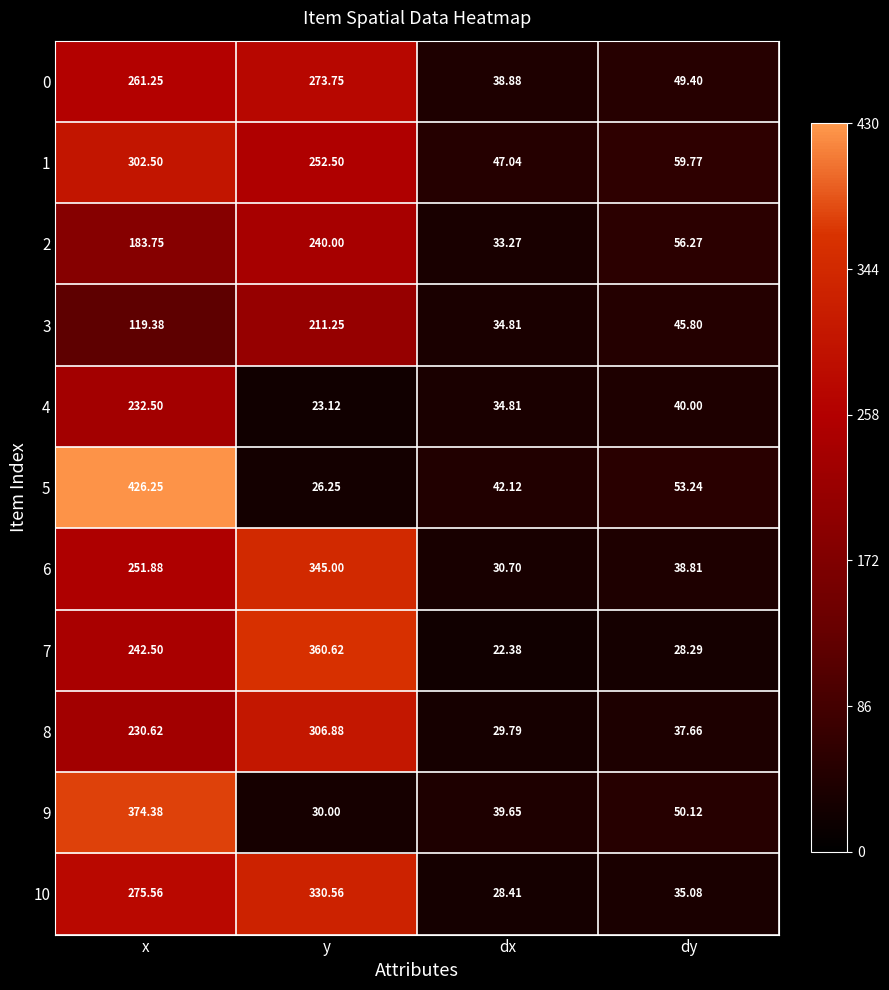

Rank the series at y from lowest to highest value.

4, 5, 9, 3, 2, 1, 0, 8, 10, 6, 7